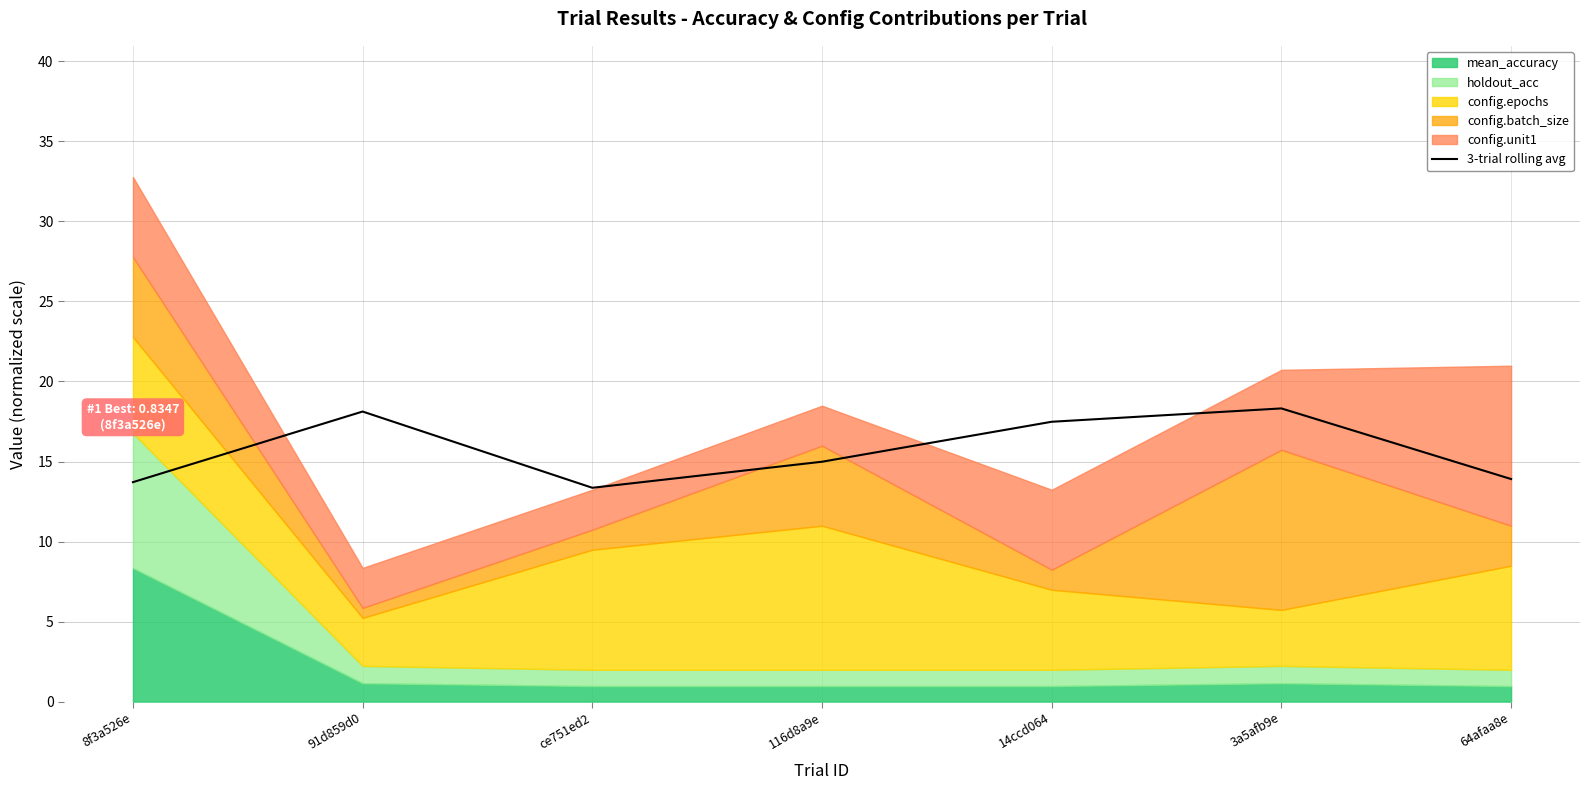

What is the sum of the values at 14ccd064 and 91d859d0?

35.6